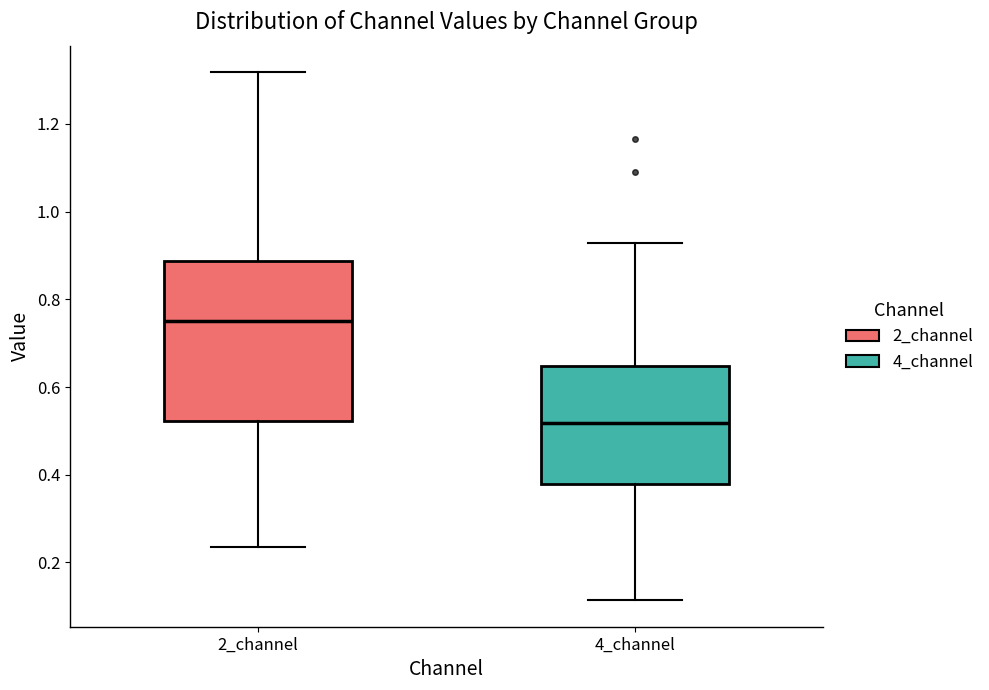

Reading left to right, transcribe this box plot: for each box, give where its median line is, the range the box spans, and where its two whiskers end, as read against the y-axis. The values are not printed on the chart, so give them approximately, as read against the axis.

2_channel: median 0.74, box 0.52 to 0.88, whiskers 0.24 to 1.32
4_channel: median 0.52, box 0.38 to 0.64, whiskers 0.12 to 0.92